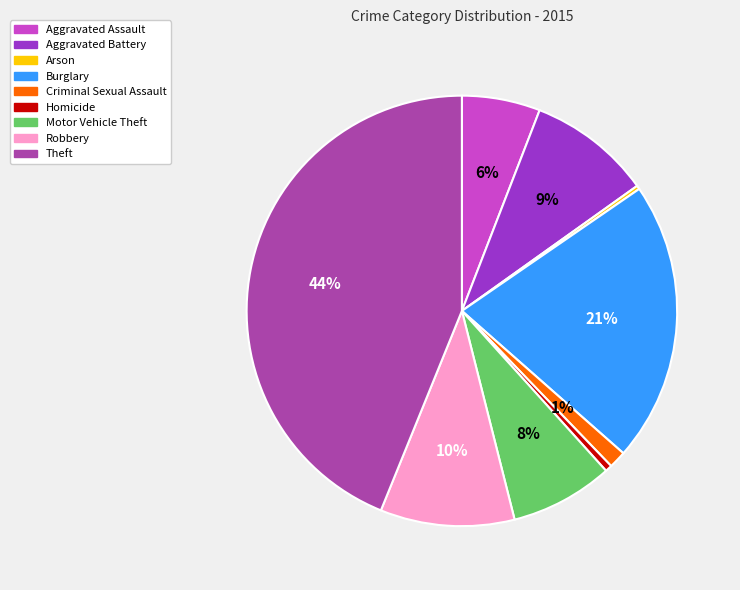

Is there any slice that represents more than half of the pie?

No